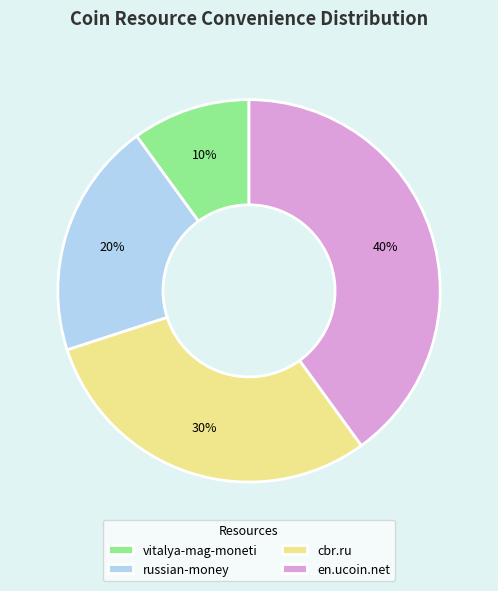

Do vitalya-mag-moneti and cbr.ru together represent more than half of the pie?

No